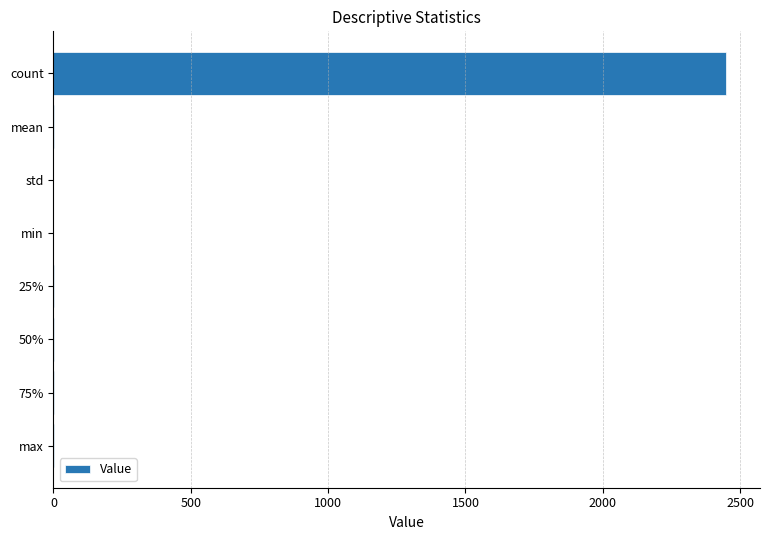

How many series are shown in this chart?

1